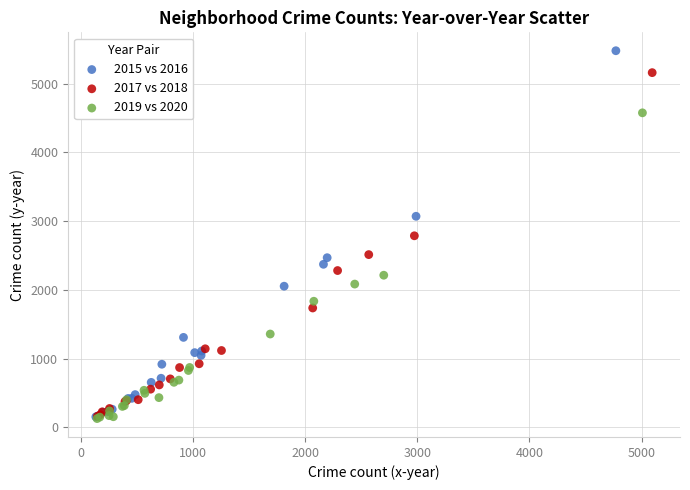

Which series has the widest spread of Y values?

2015 vs 2016